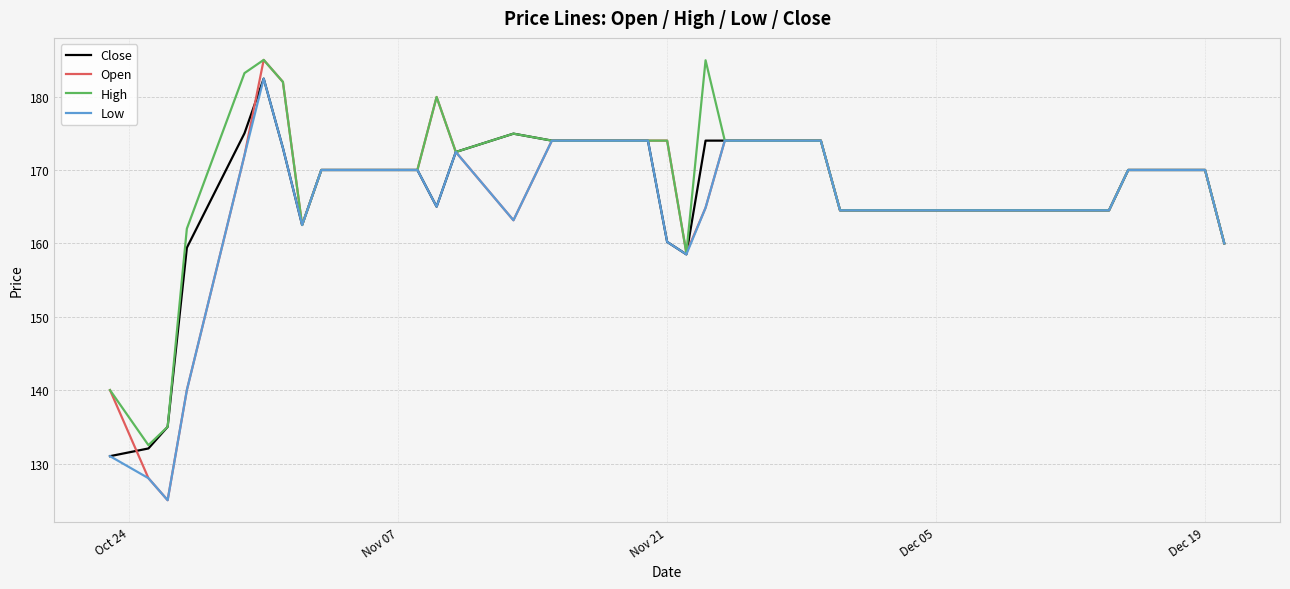

What is the maximum value for Close?

182.4